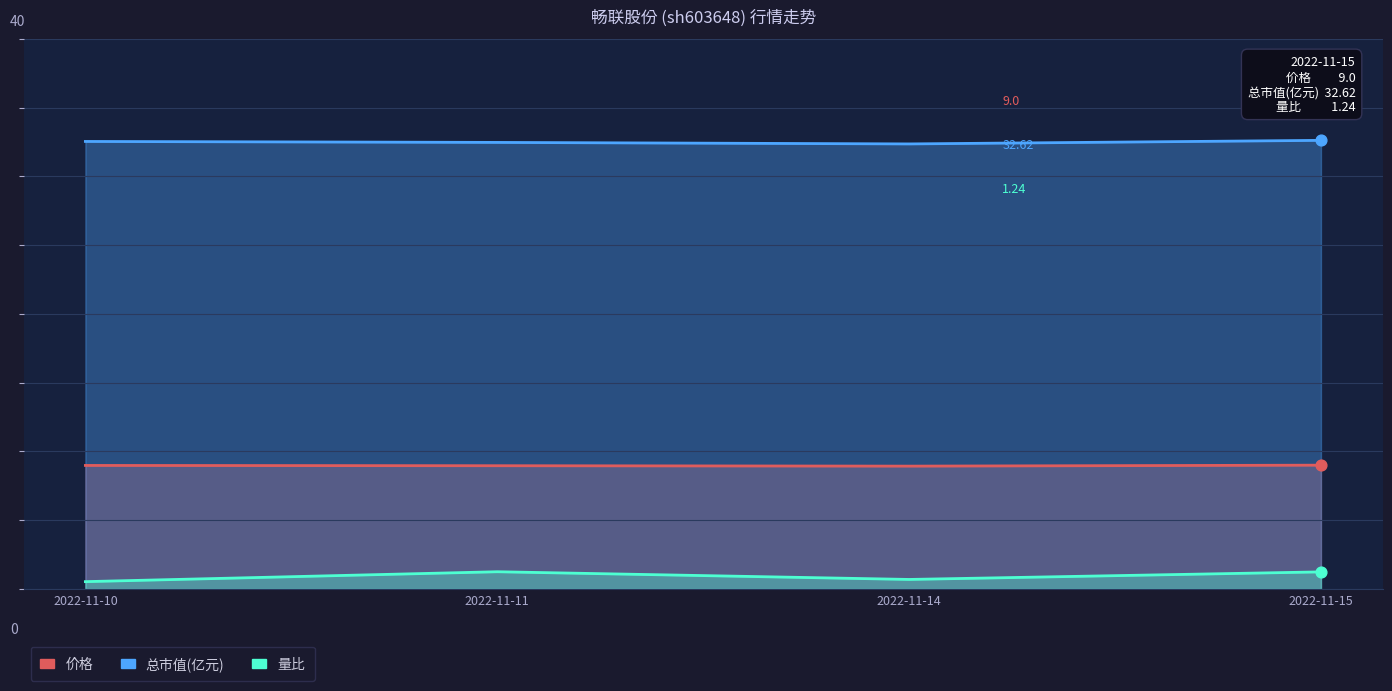

Which series reaches the minimum Y coordinate?

量比